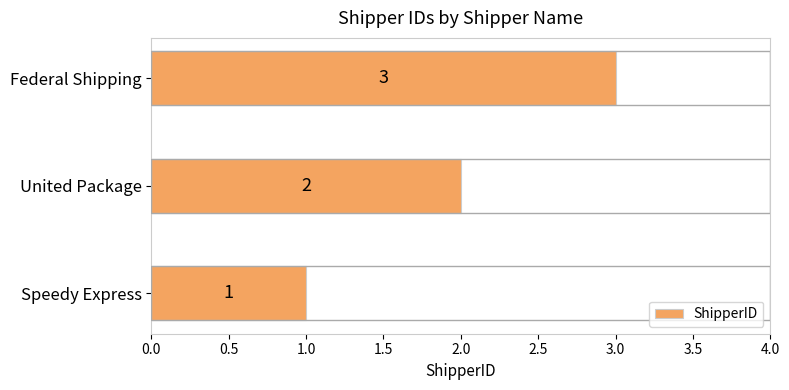

Which has a higher value, Speedy Express or Federal Shipping?

Federal Shipping